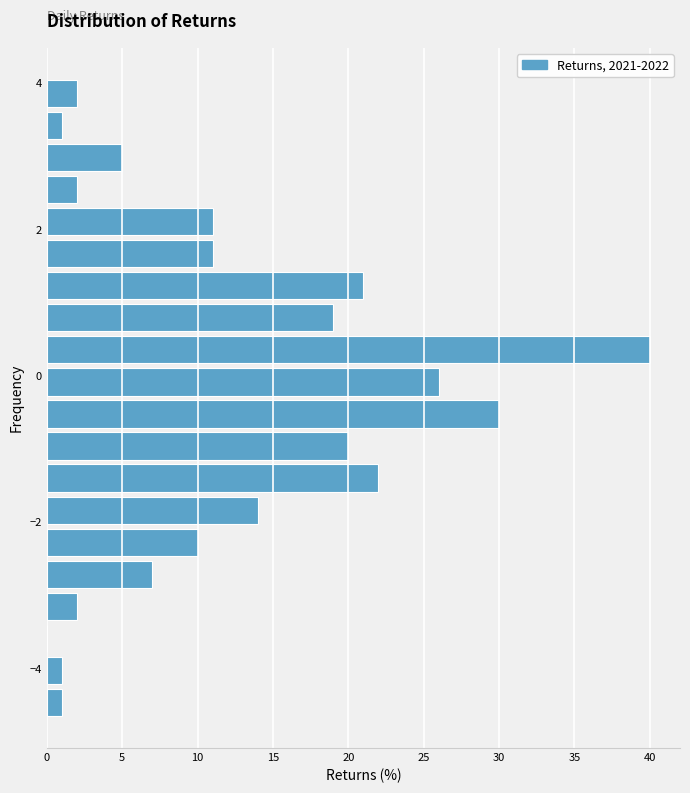

Around what value on the y-axis is the longest bar? Give the approximate position of its centre, as read against the axis.

0.4